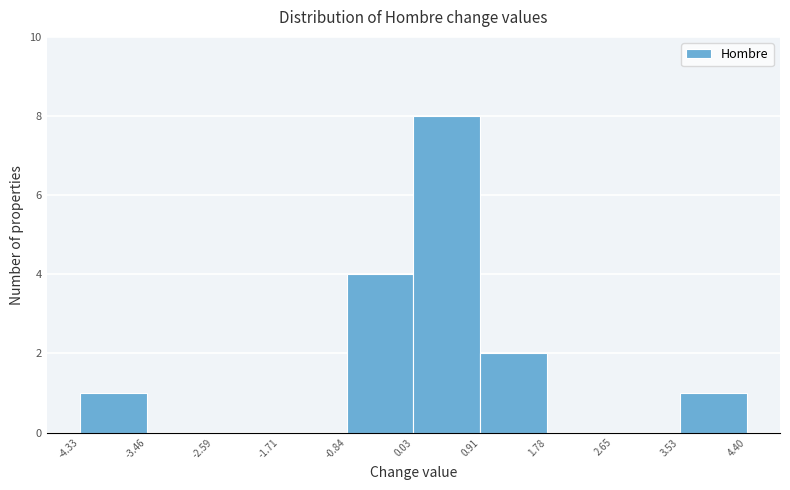

Over which range of the x-axis is the bar tallest?

0.03 to 0.91